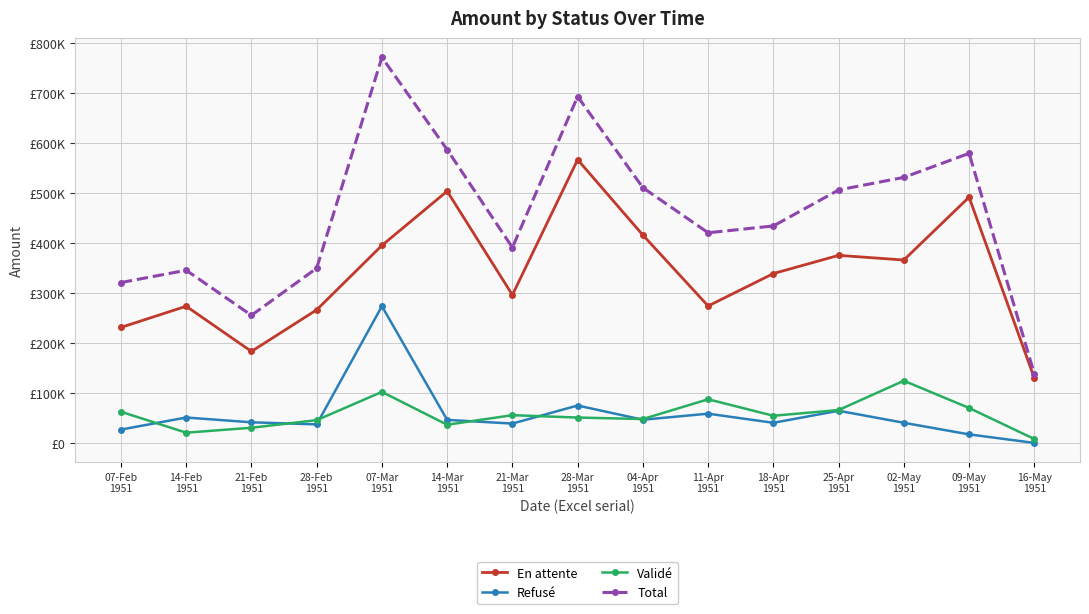

Reading left to right, transcribe all the data shown in this chart.

En attente: 07-Feb
1951=231265.7	14-Feb
1951=273608.6	21-Feb
1951=183223.8	28-Feb
1951=266380.5	07-Mar
1951=395187.1	14-Mar
1951=503662.3	21-Mar
1951=296169.4	28-Mar
1951=566656.7	04-Apr
1951=415880.6	11-Apr
1951=274141.9	18-Apr
1951=338921.2	25-Apr
1951=375341.0	02-May
1951=366038.7	09-May
1951=491668.5	16-May
1951=129968.9
Refusé: 07-Feb
1951=27020.4	14-Feb
1951=51140.2	21-Feb
1951=41555.1	28-Feb
1951=37396.6	07-Mar
1951=273666.6	14-Mar
1951=46358.0	21-Mar
1951=39030.1	28-Mar
1951=75126.9	04-Apr
1951=46687.4	11-Apr
1951=58789.2	18-Apr
1951=40549.3	25-Apr
1951=64656.8	02-May
1951=40598.5	09-May
1951=17407.3	16-May
1951=340.7
Validé: 07-Feb
1951=62656.0	14-Feb
1951=20808.4	21-Feb
1951=30654.9	28-Feb
1951=45848.7	07-Mar
1951=102344.9	14-Mar
1951=36672.9	21-Mar
1951=55831.9	28-Mar
1951=51050.3	04-Apr
1951=48116.5	11-Apr
1951=87595.3	18-Apr
1951=54640.0	25-Apr
1951=66073.7	02-May
1951=124615.1	09-May
1951=70206.2	16-May
1951=8143.8
Total: 07-Feb
1951=320942.1	14-Feb
1951=345557.2	21-Feb
1951=255433.8	28-Feb
1951=349625.7	07-Mar
1951=771198.6	14-Mar
1951=586693.2	21-Mar
1951=391031.4	28-Mar
1951=692833.9	04-Apr
1951=510684.6	11-Apr
1951=420526.4	18-Apr
1951=434110.4	25-Apr
1951=506071.6	02-May
1951=531252.3	09-May
1951=579282.0	16-May
1951=138453.4